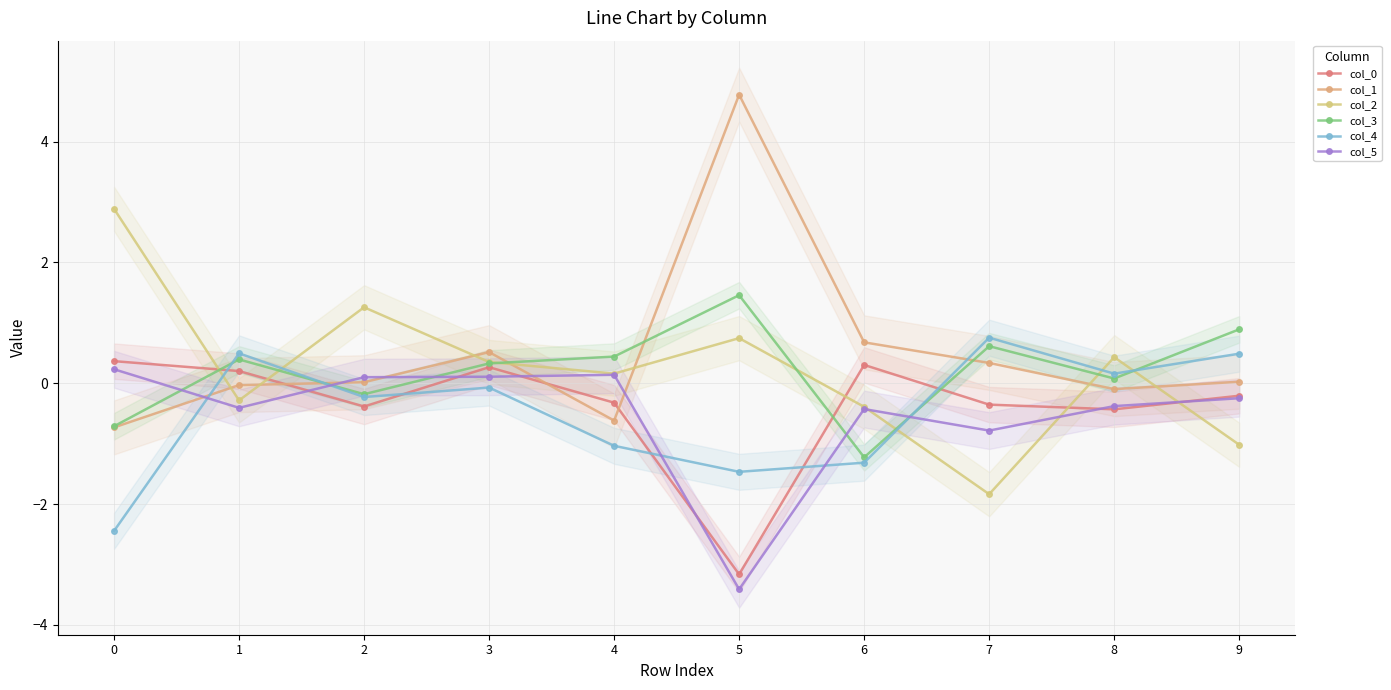

Rank the series by their maximum value, from highest to lowest.

col_1, col_2, col_3, col_4, col_0, col_5